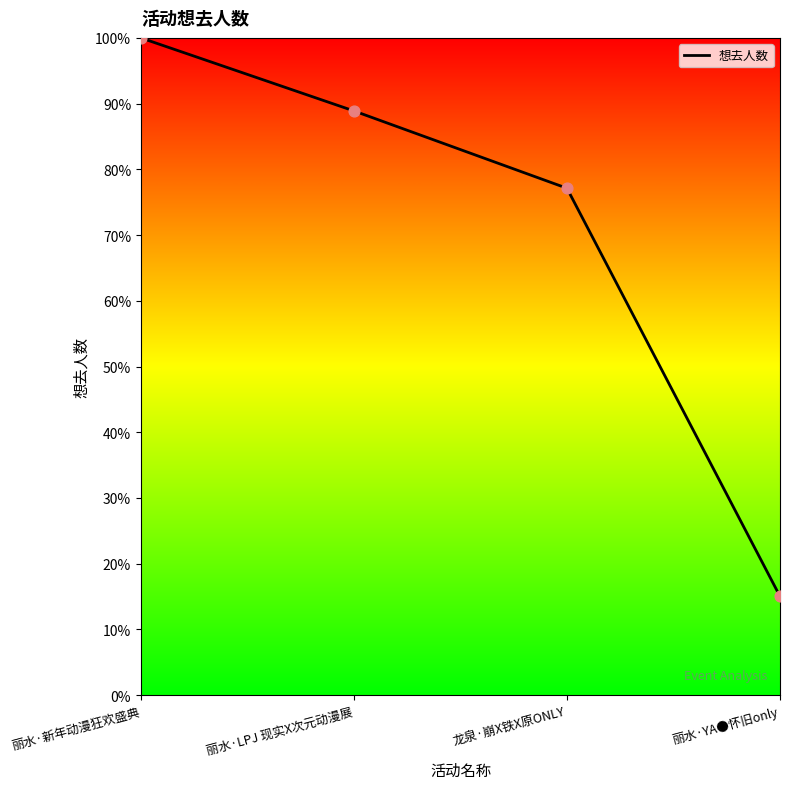

Between 丽水·LPJ 现实X次元动漫展 and 丽水·YA●怀旧only, which is larger?

丽水·LPJ 现实X次元动漫展